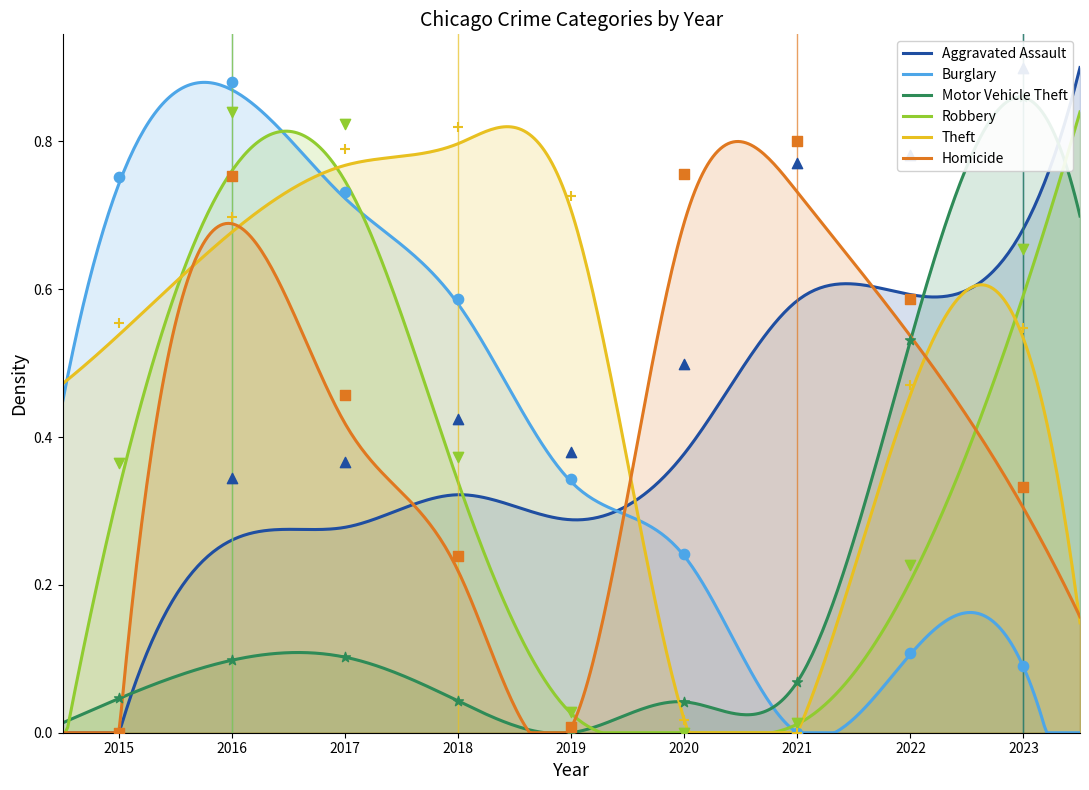

At which category is the sum across all series the highest?

2016